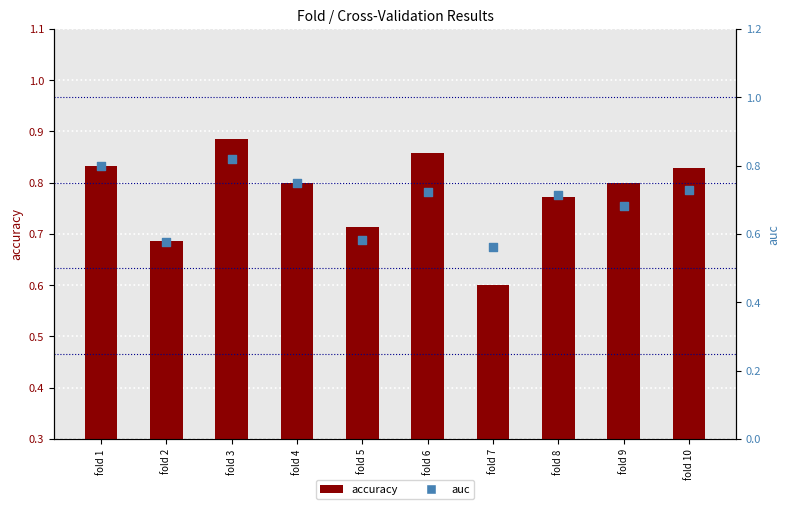

Is the value of accuracy at fold 5 greater than the value of auc at fold 9?

Yes